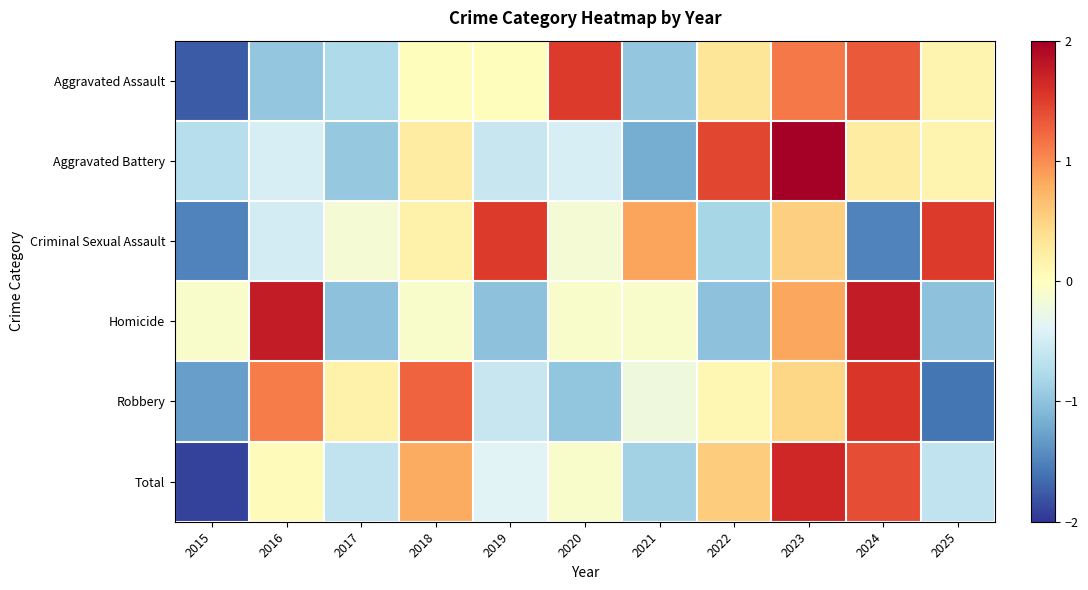

What is the greatest value displayed?

2.3